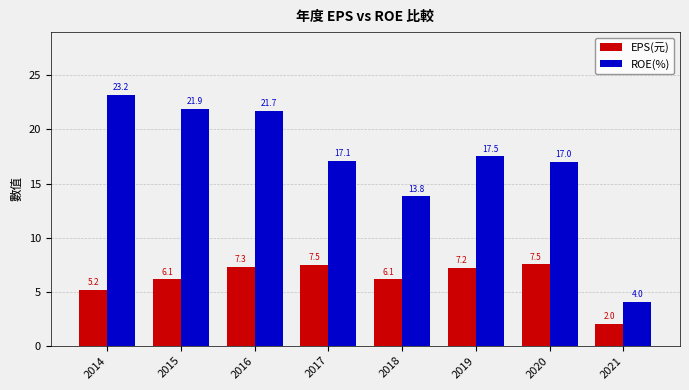

What is the difference between the EPS(元) values at 2015 and 2020?

1.4